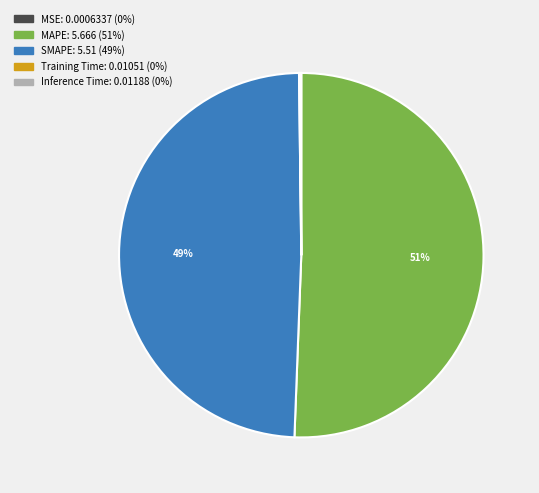

To the nearest percent, what is the average slice percentage?

20%